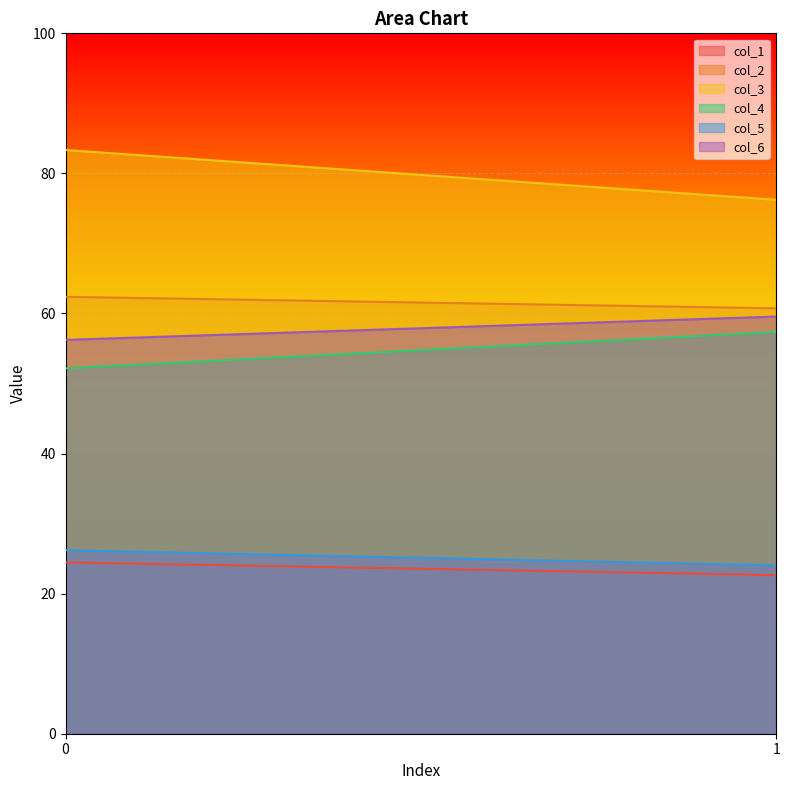

What is the spread (max minus min) of values at 1?

53.6